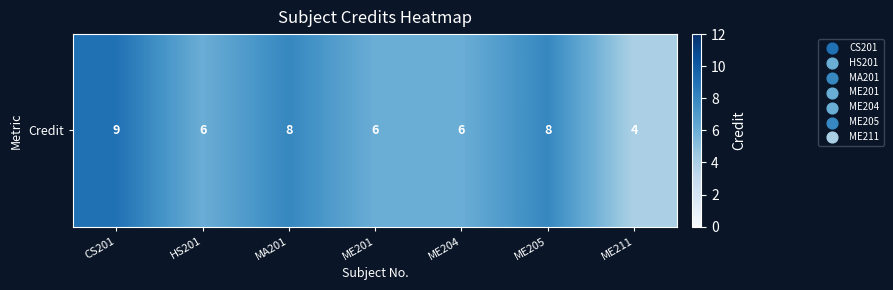

What is the change in value from ME204 to ME205?

+2